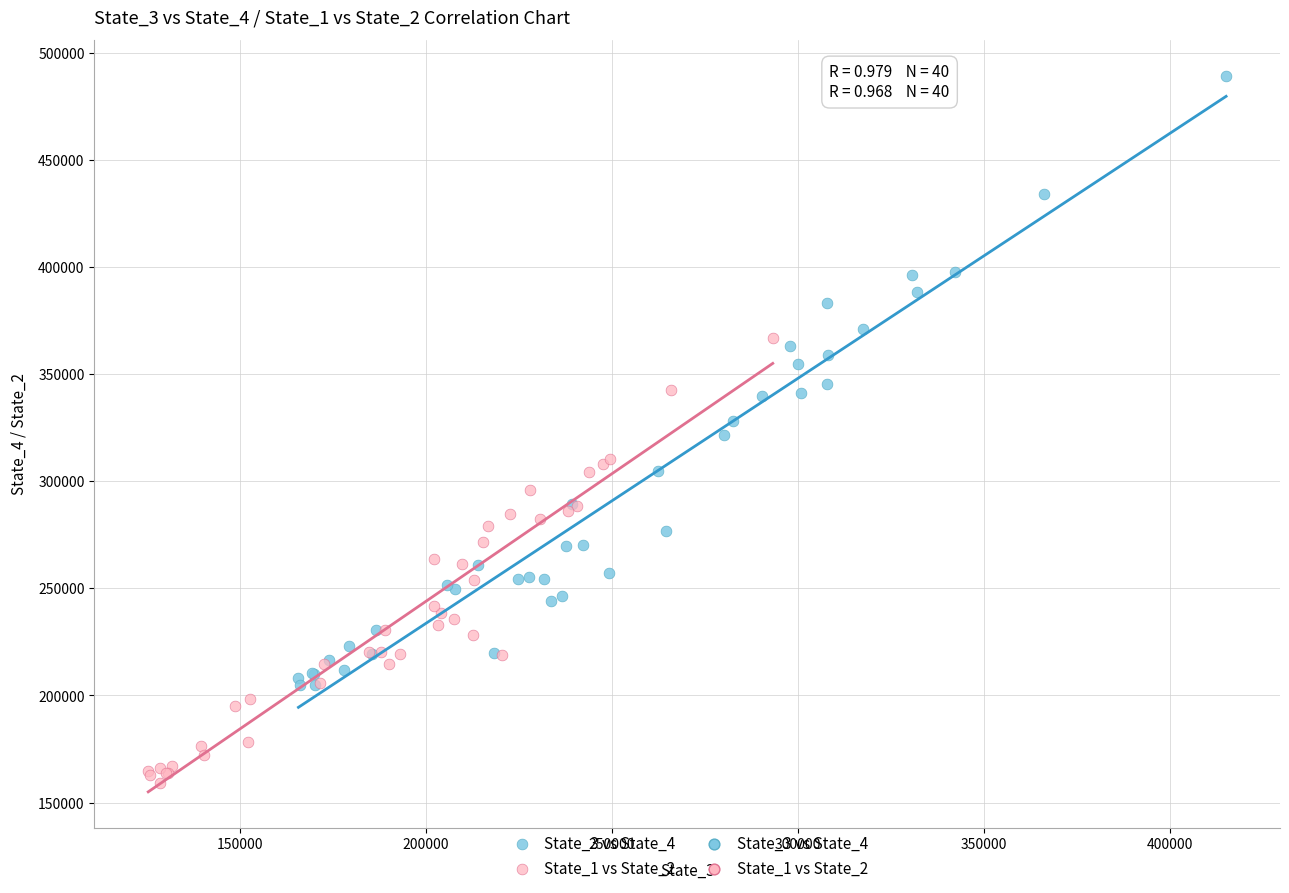

Which series contains the lowest Y value?

State_1 vs State_2